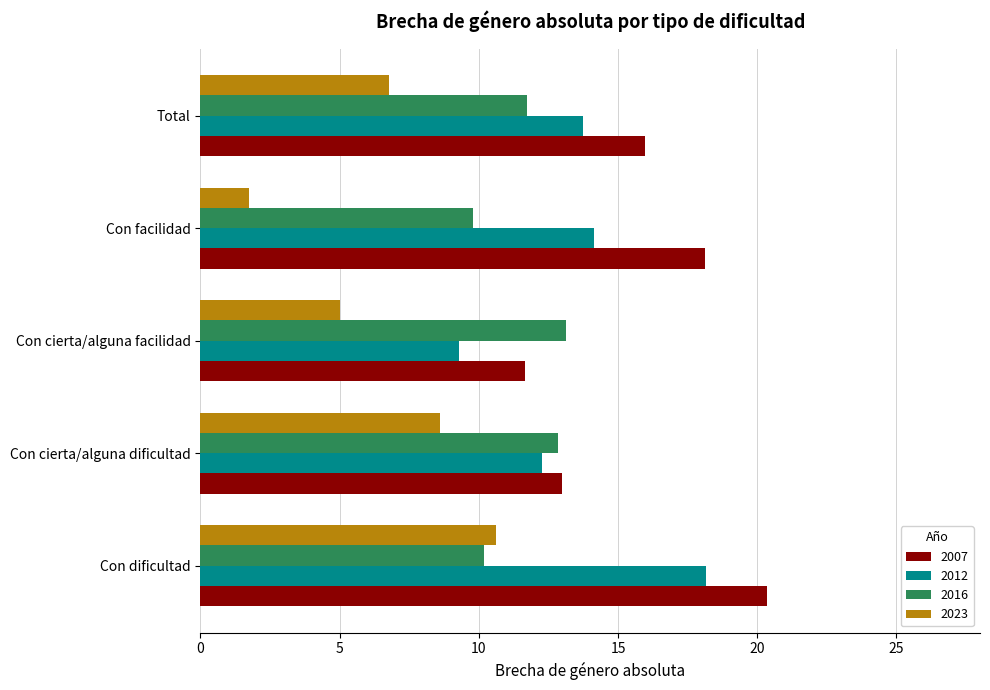

The value of 2007 at Con cierta/alguna facilidad is 18.6. True or false?

False